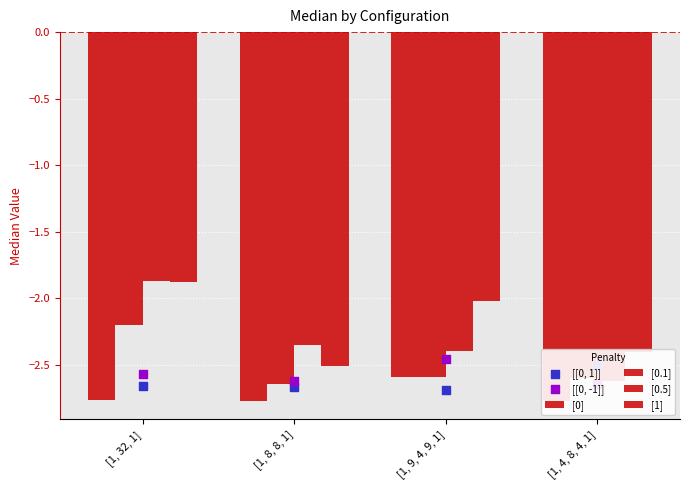

Which series has the widest spread of Y values?

[0.5]